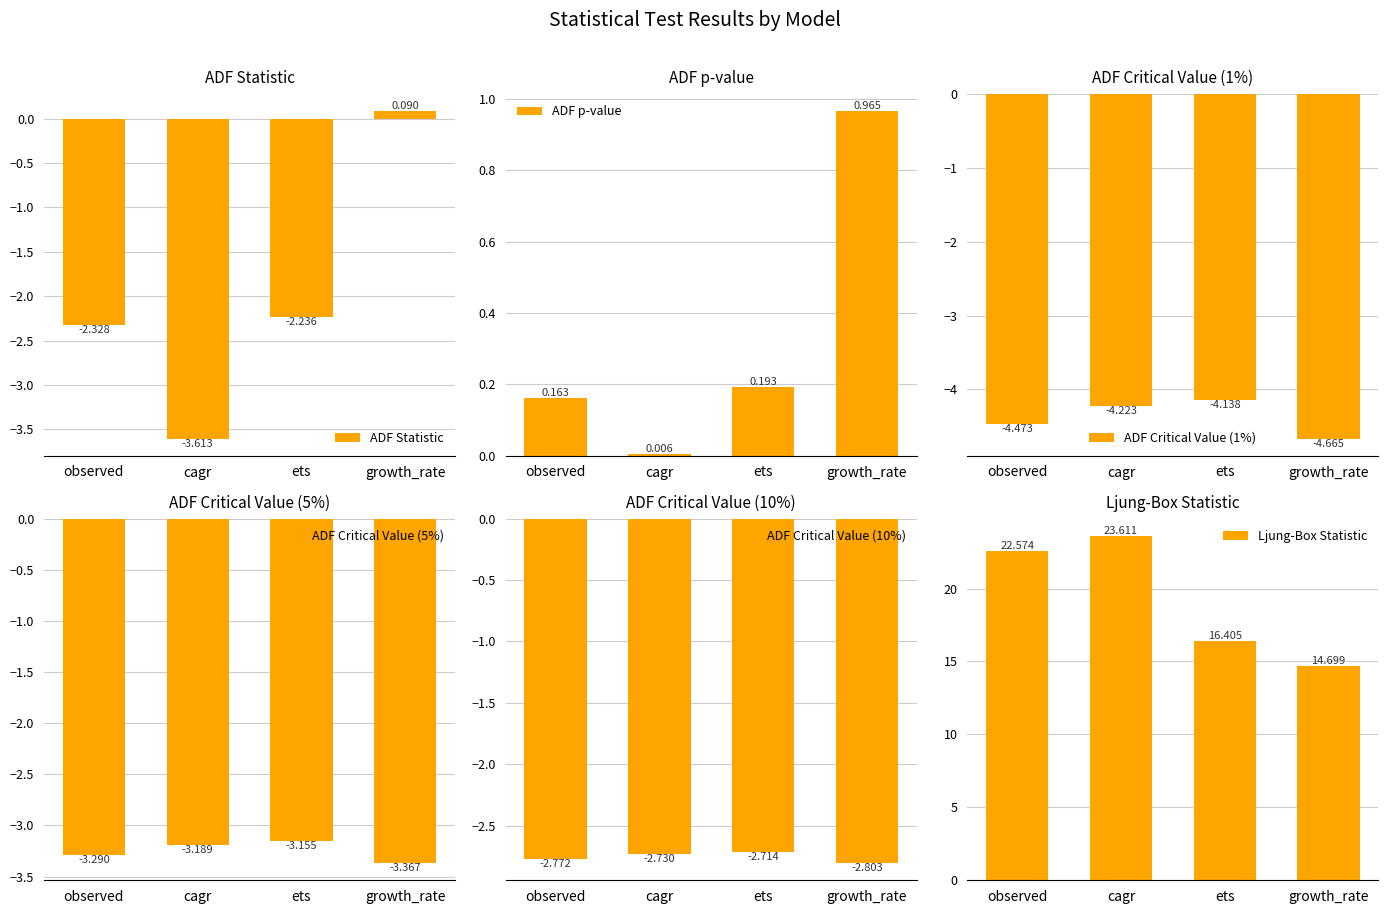

What is the difference between the ADF p-value values at cagr and ets?

0.2